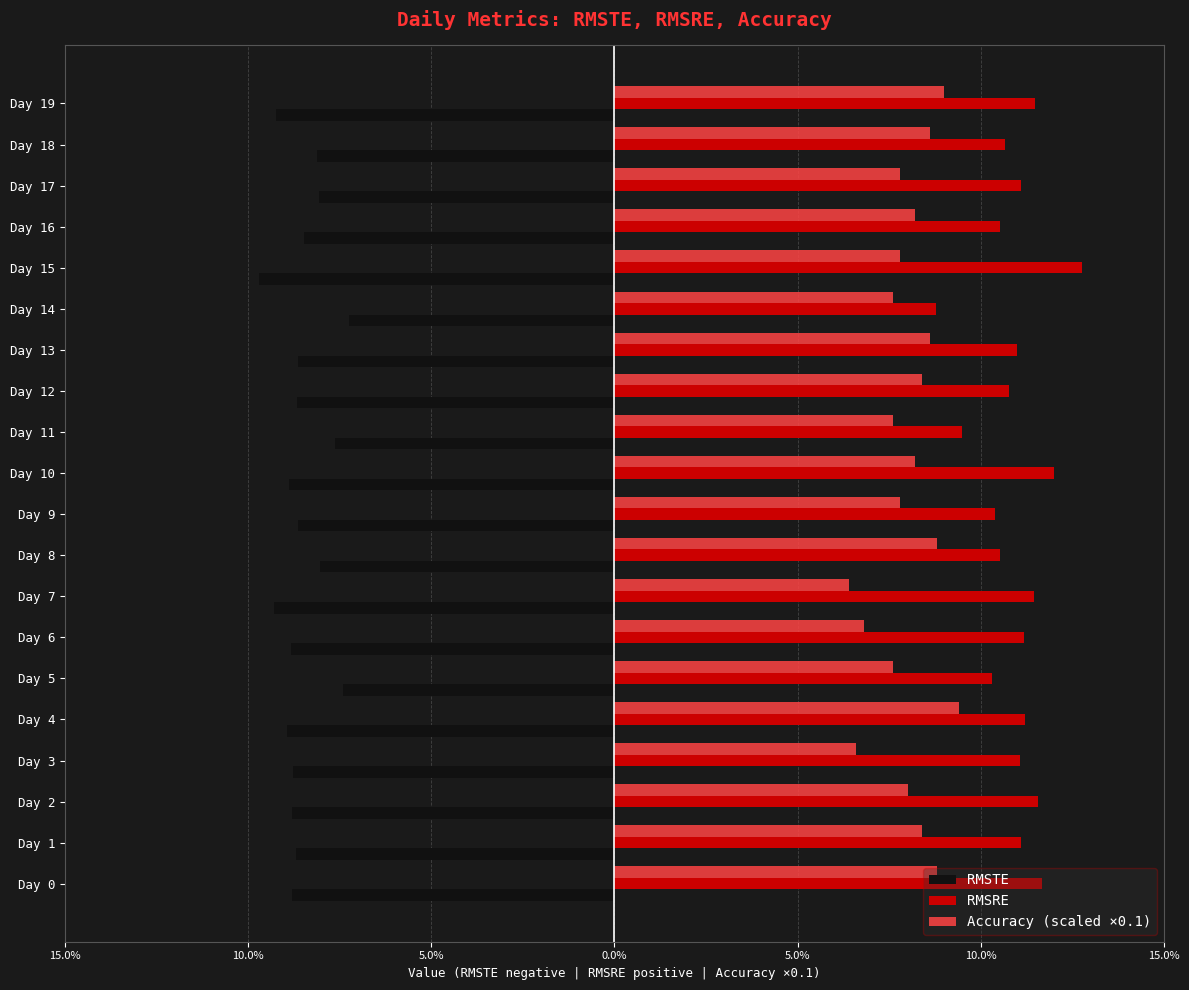

What are all the series names shown in the legend?

RMSTE, RMSRE, Accuracy (scaled ×0.1)